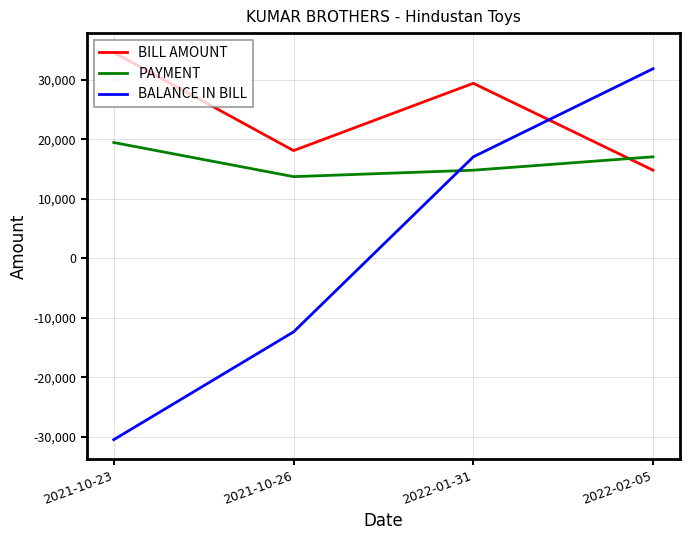

True or false: BALANCE IN BILL and PAYMENT cross at least once.

True